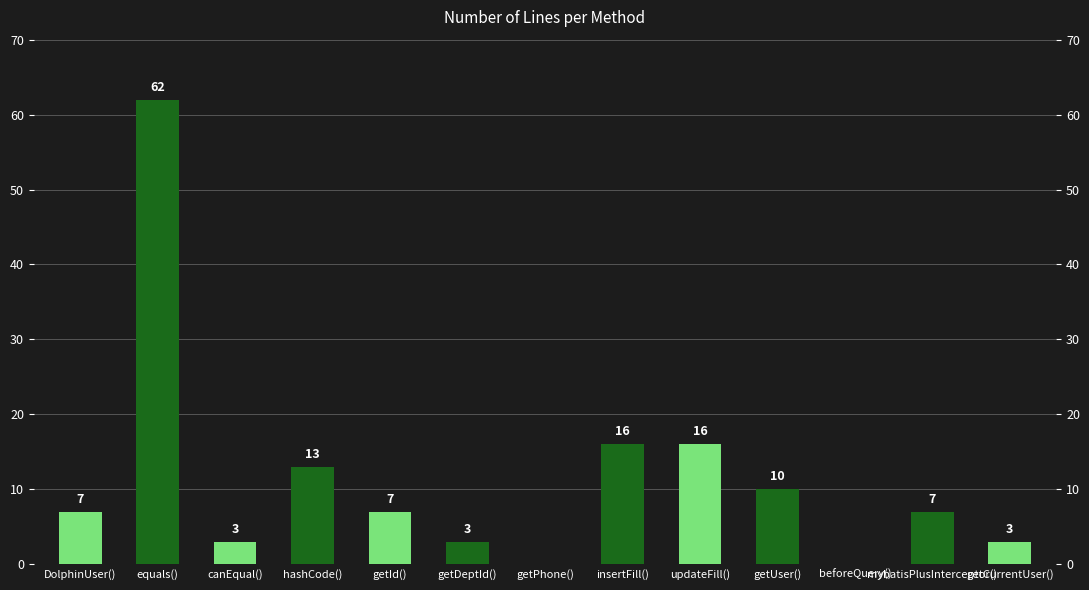

What is the maximum value shown in the chart?

62